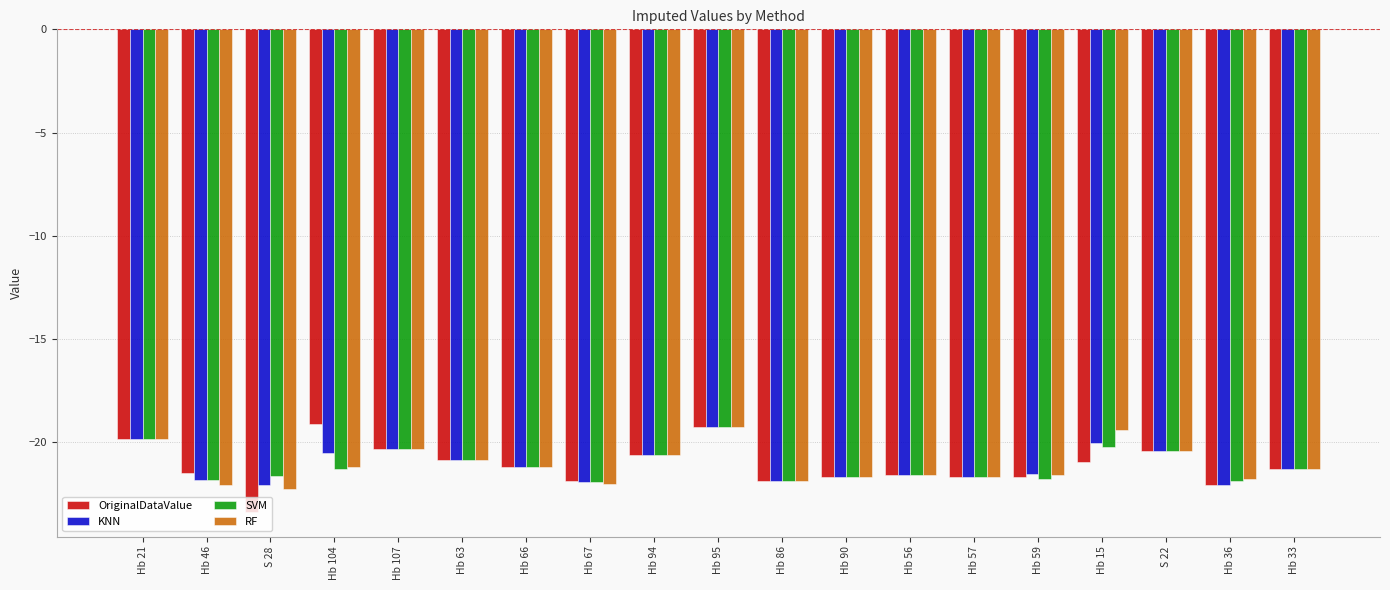

True or false: OriginalDataValue has a value of -21.7 at Hb 57.

True